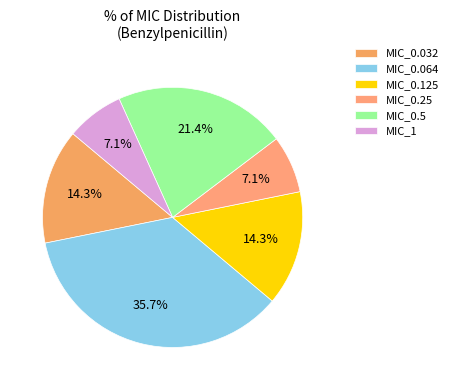

What is the largest slice in the pie chart?

MIC_0.064